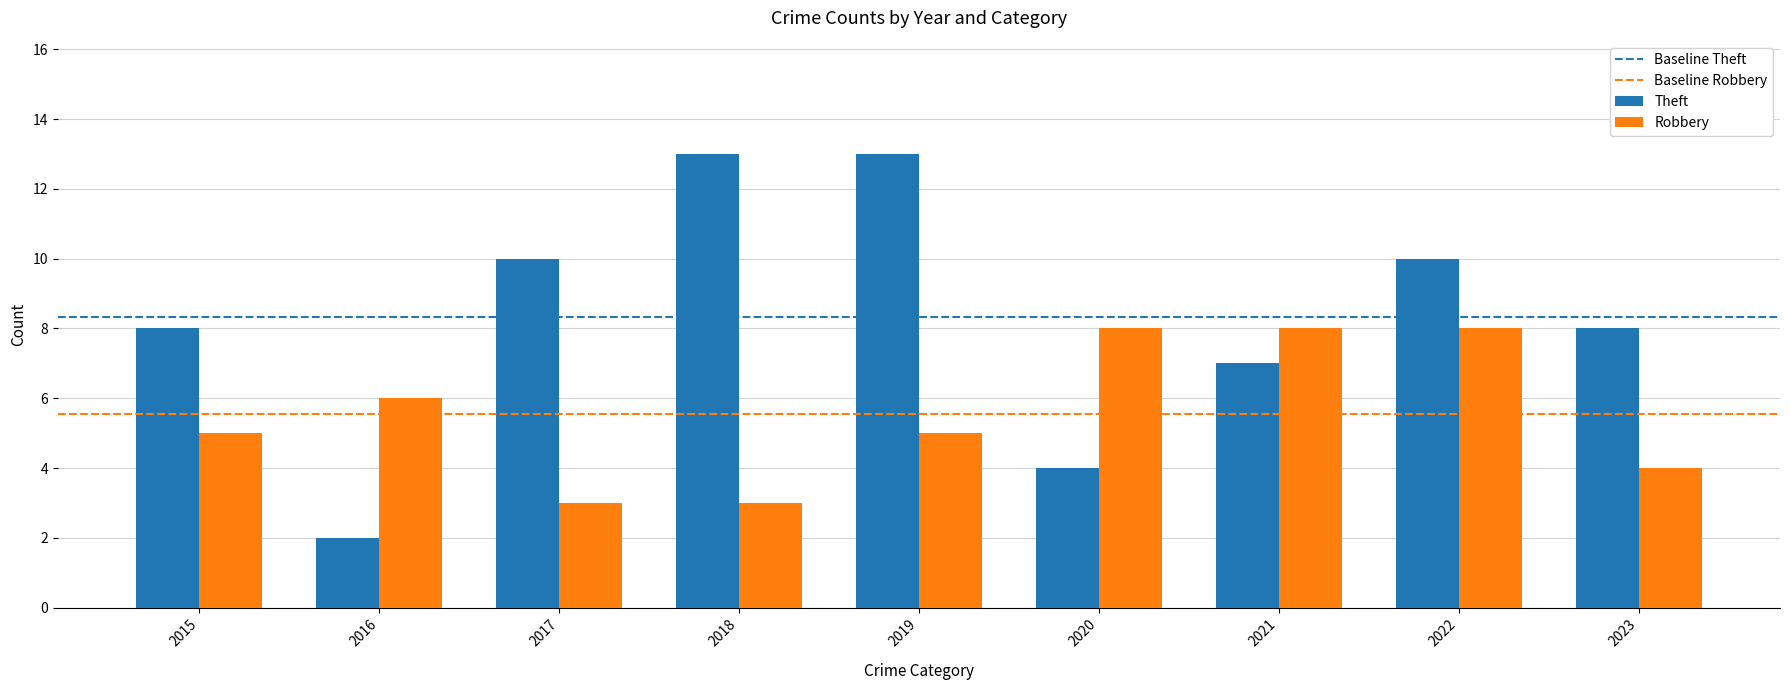

Rank the series by their average value, from highest to lowest.

Theft, Robbery